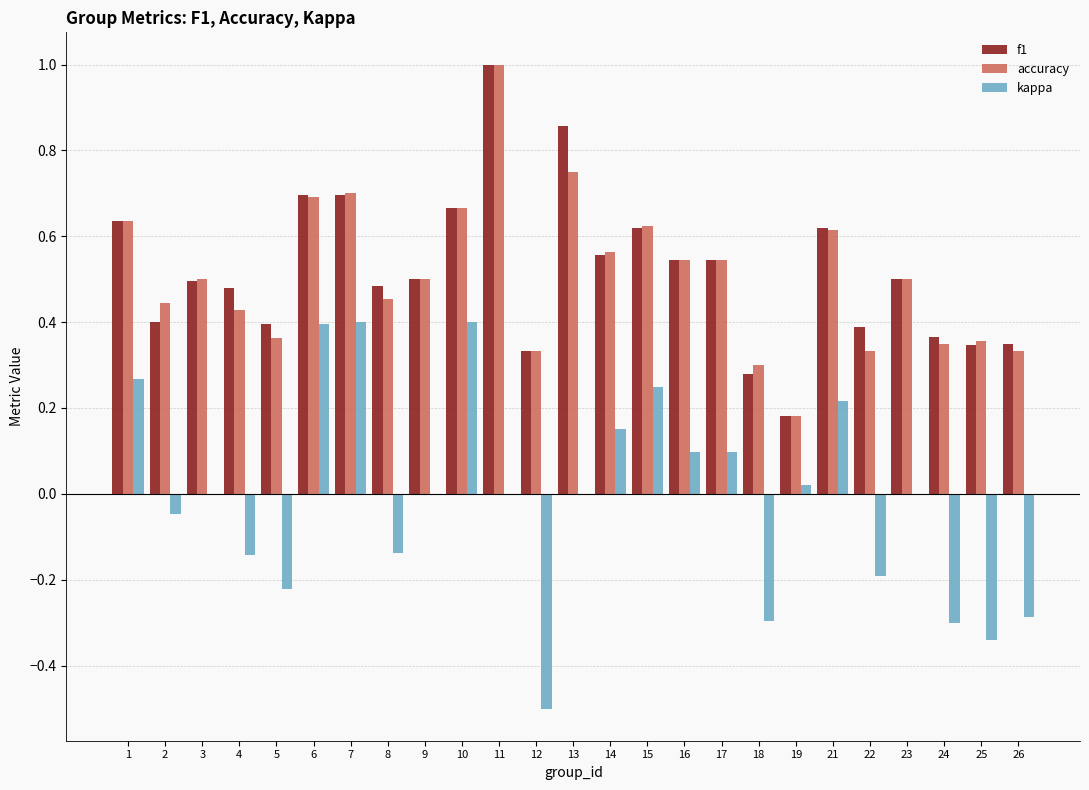

Count the number of categories in the chart.

25